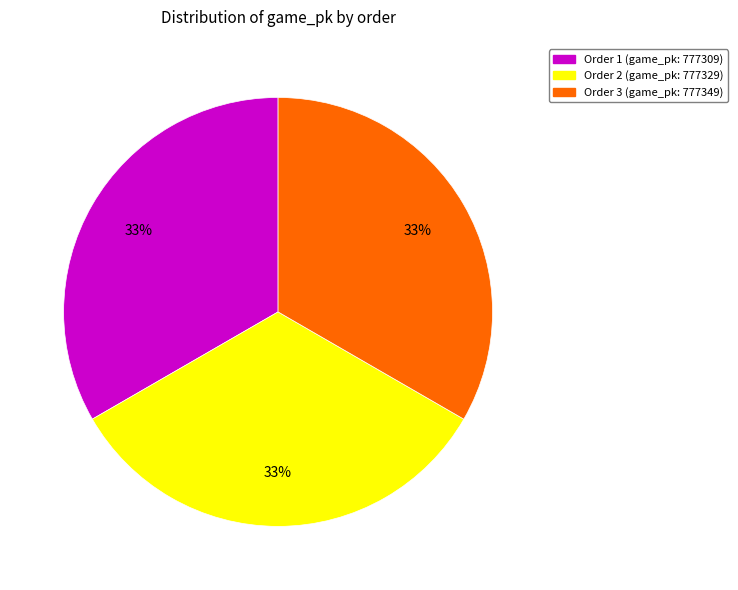

Does any single category account for the majority?

No